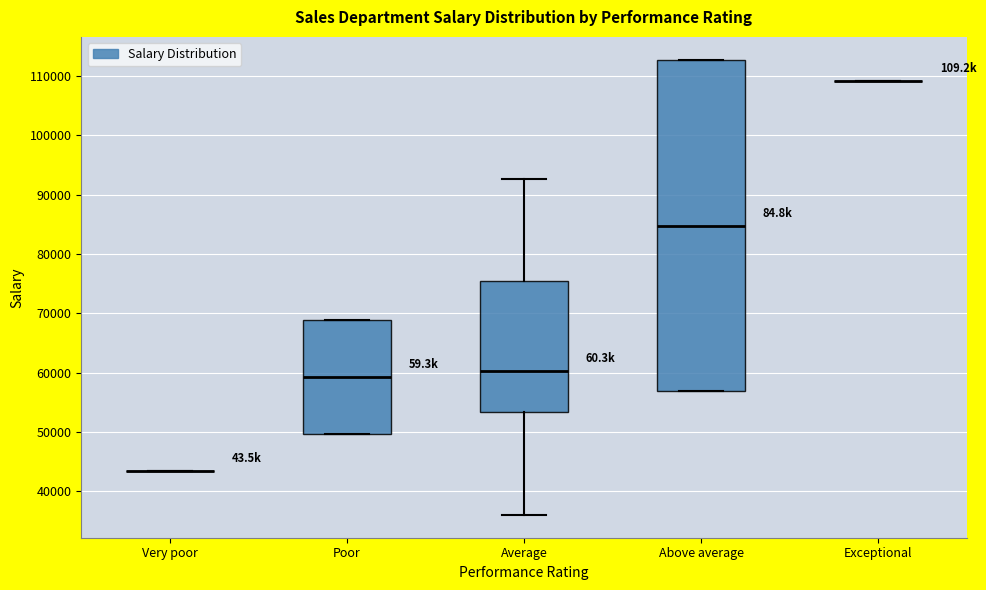

Where does the median line of the box for Average sit on the y-axis? The values are not printed on the chart, so give them approximately, as read against the axis.

60000